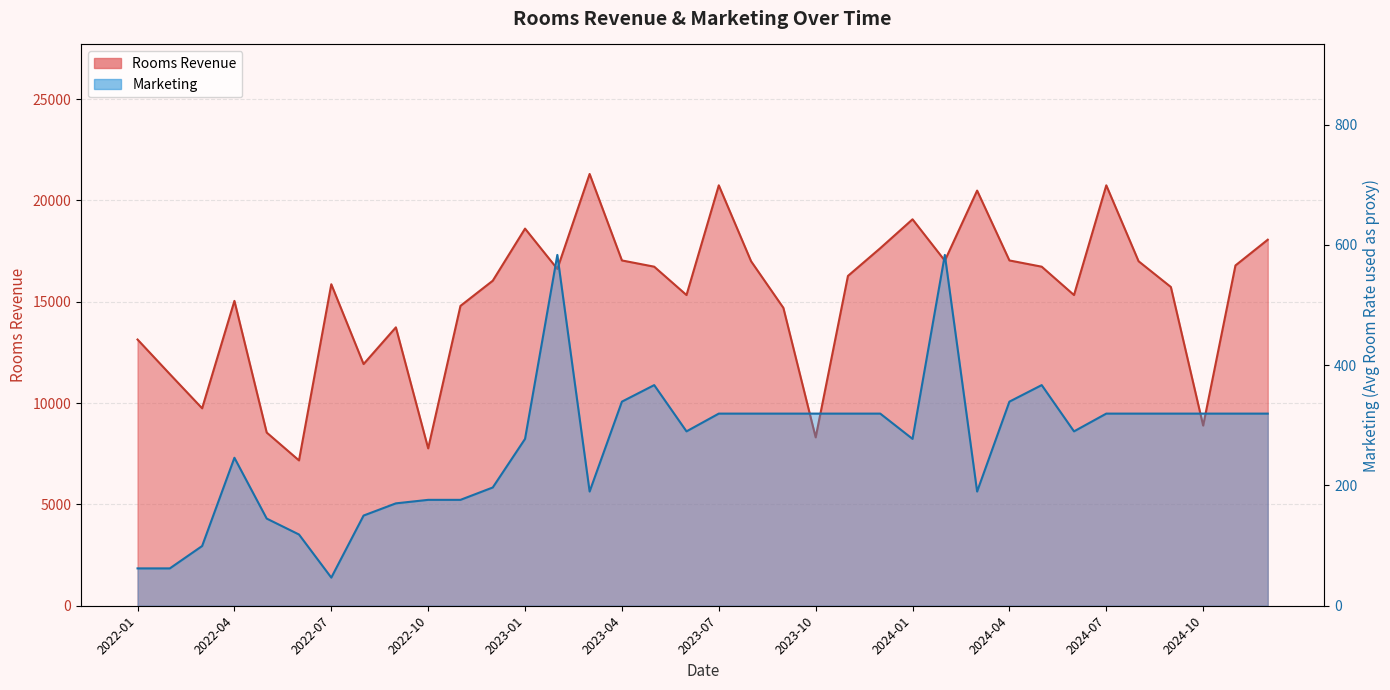

Does the chart display data point markers on the line(s)?

No